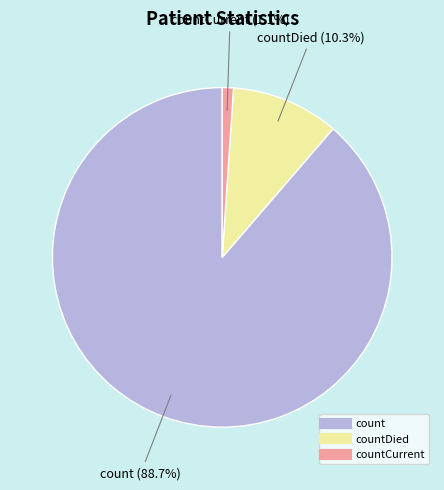

Count the number of slices in the pie.

3